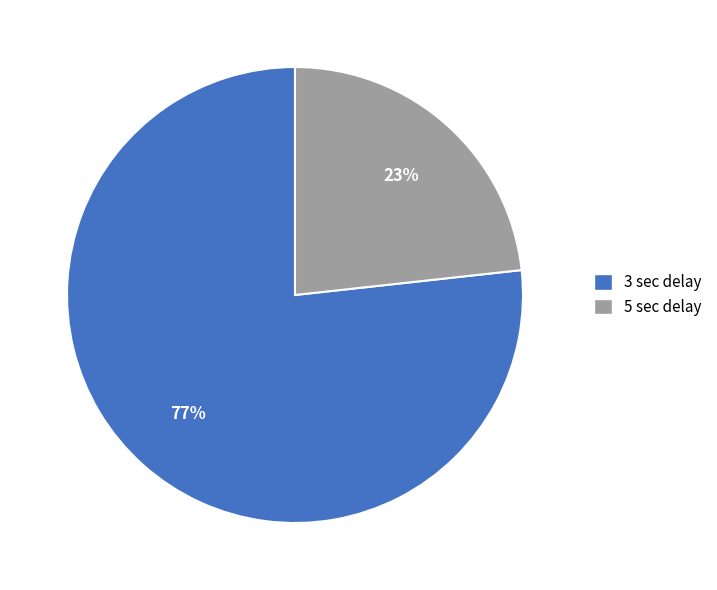

To the nearest percent, what is the average slice percentage?

50%